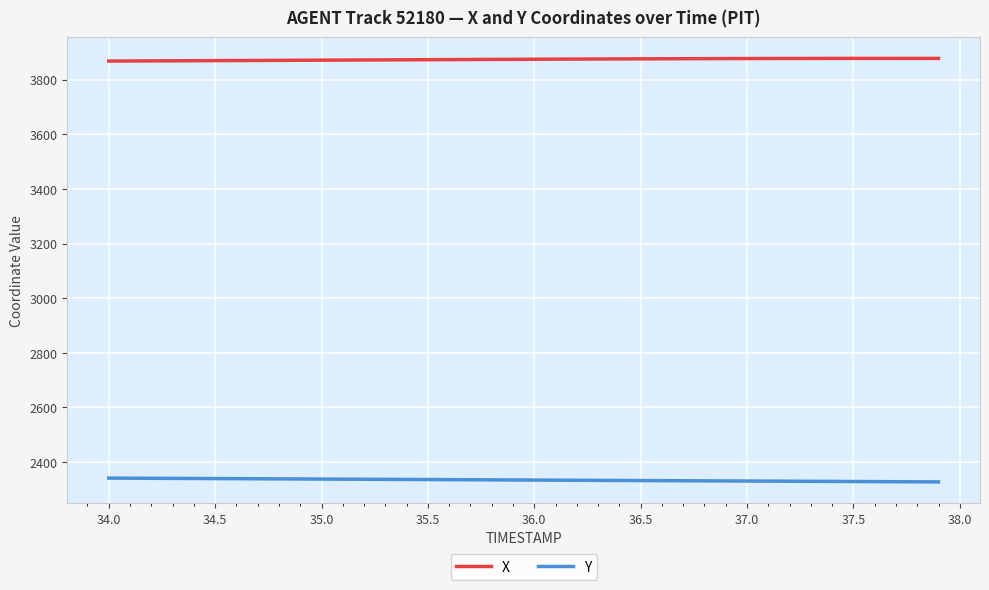

What is the lowest value of the X series?

3868.2